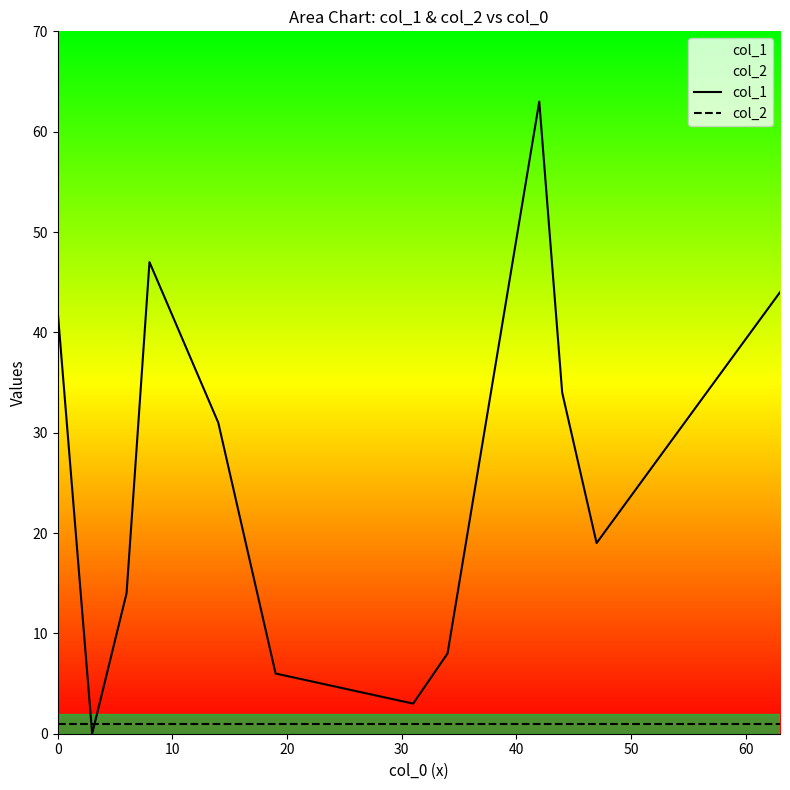

Which series has the widest spread of values?

col_1